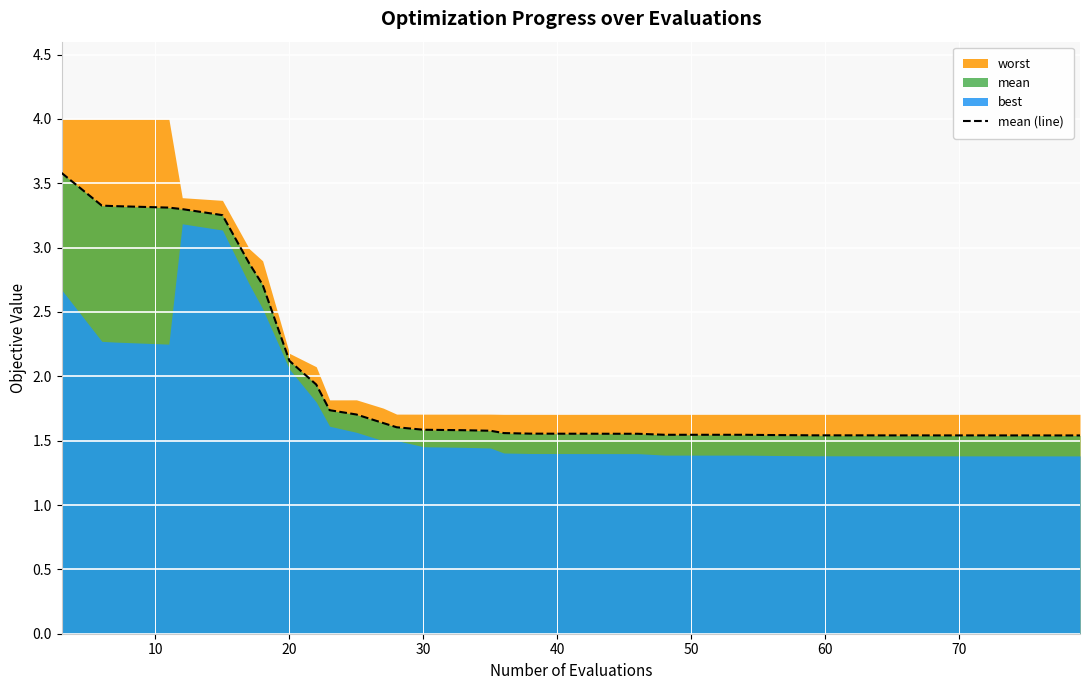

Is it true that the value at 24 is 2.6?

False